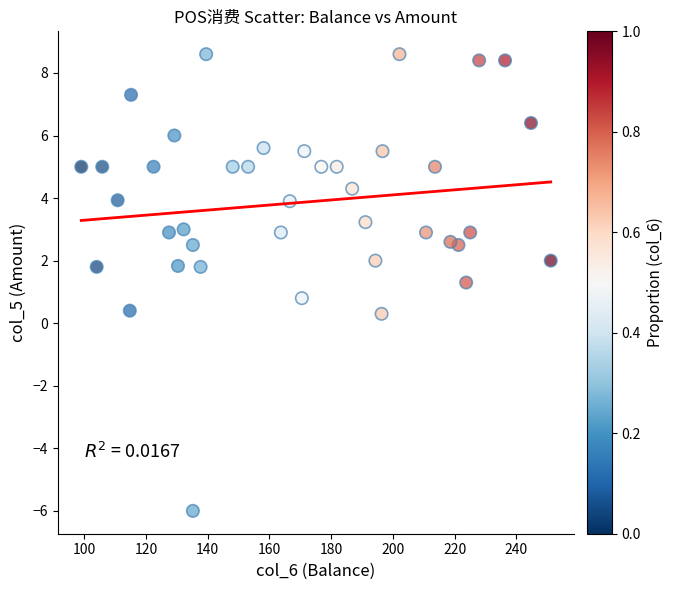

What is the range of Y values (max minus min)?

14.6